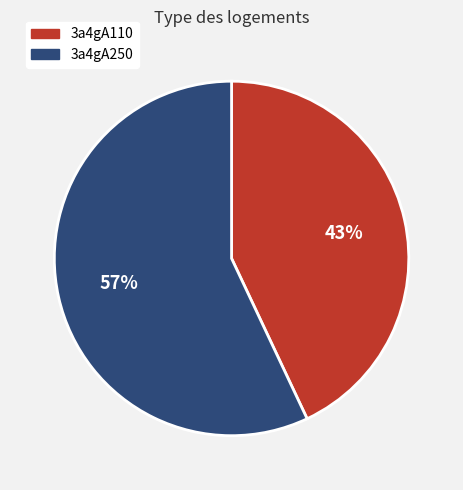

Approximately how many times larger is the value at 3a4gA110 compared to 3a4gA250?

0.8